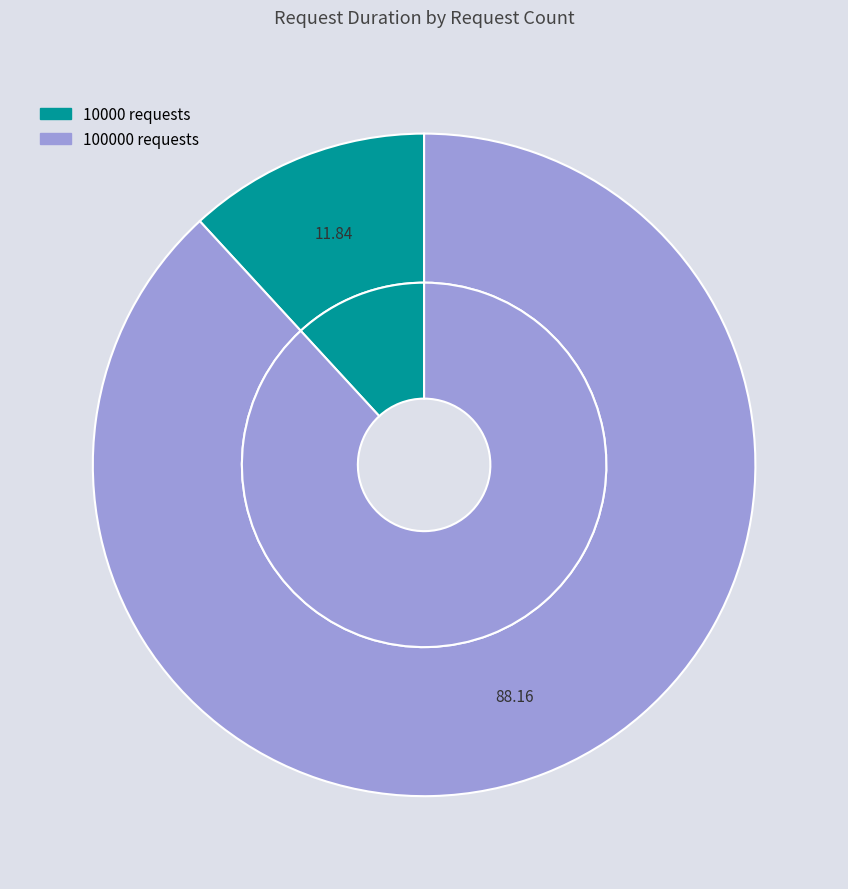

Is there a majority slice in this chart?

Yes